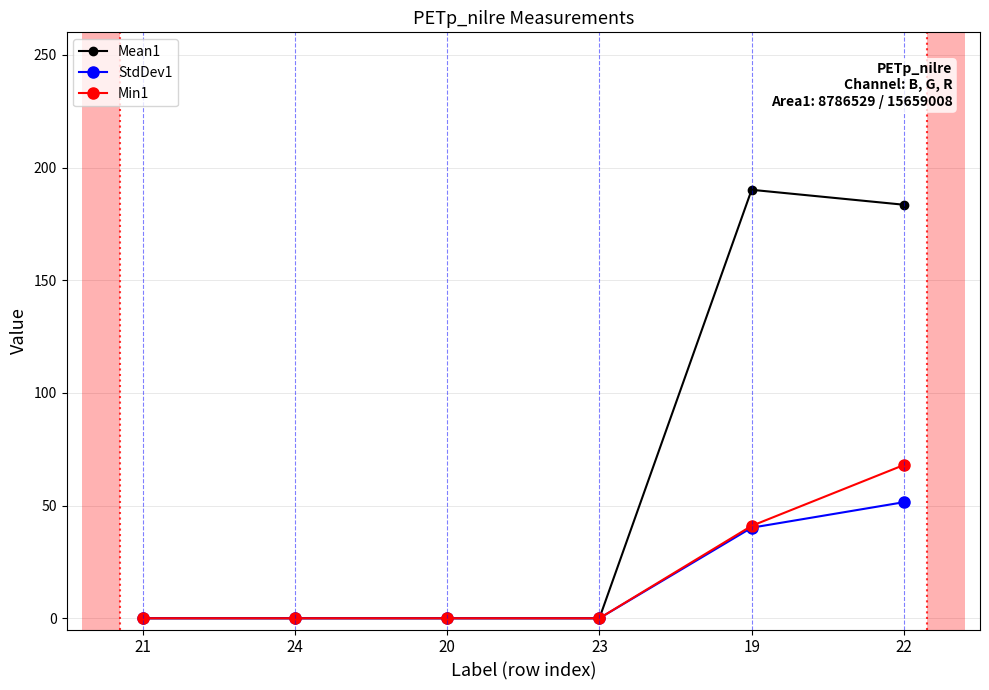

What is the difference between the maximum and second lowest values in the Mean1 series?

190.1